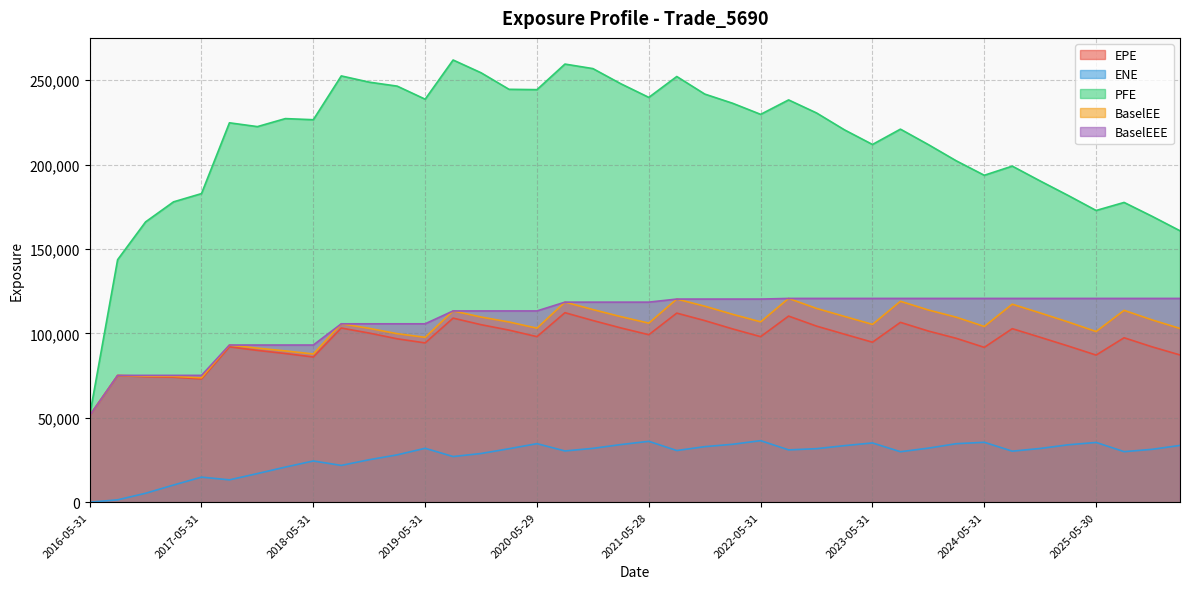

What is the difference between the BaselEEE values at 2018-02-28 and 2017-02-28?

17979.3